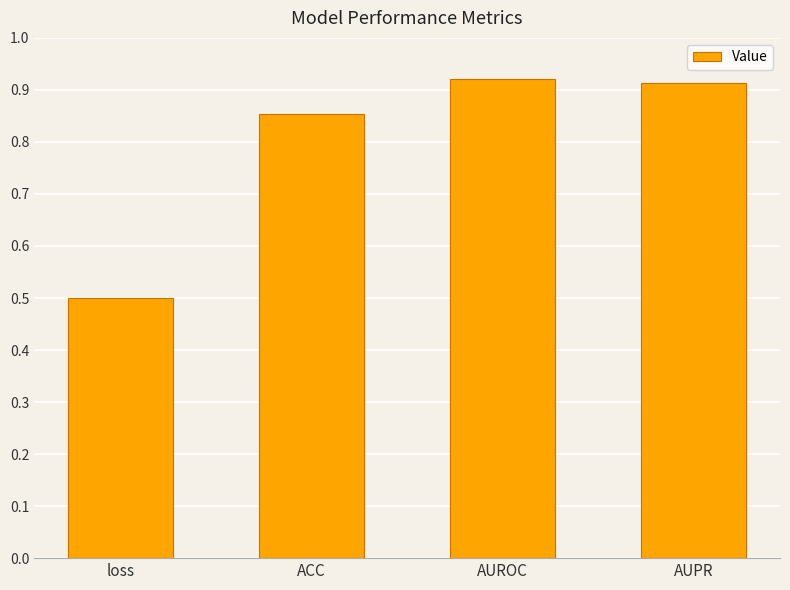

Which category has the lowest value across all series?

loss